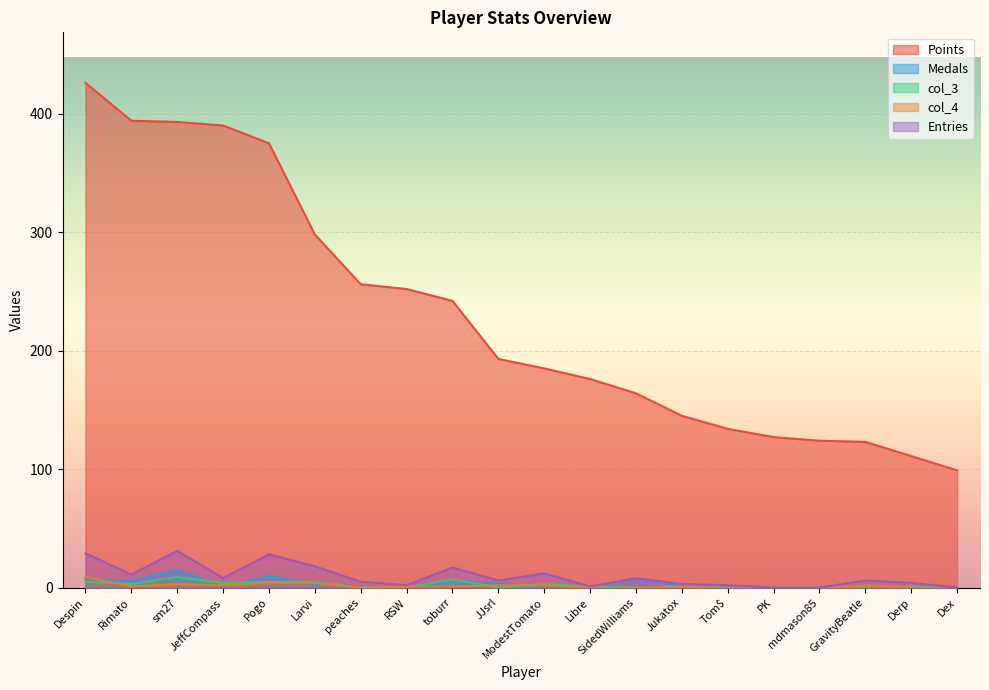

What is the minimum value for Points?

99